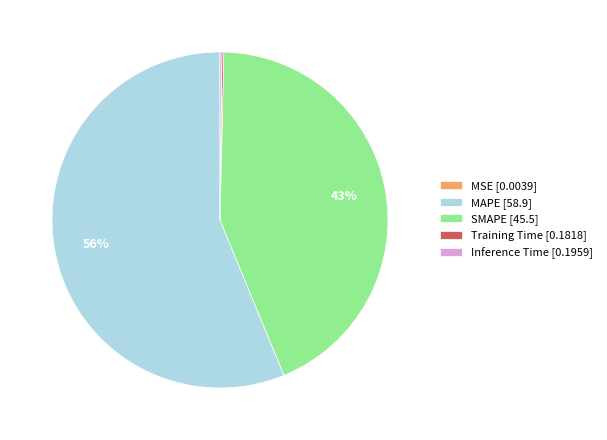

Does MAPE [58.9] represent more than half of the total?

Yes